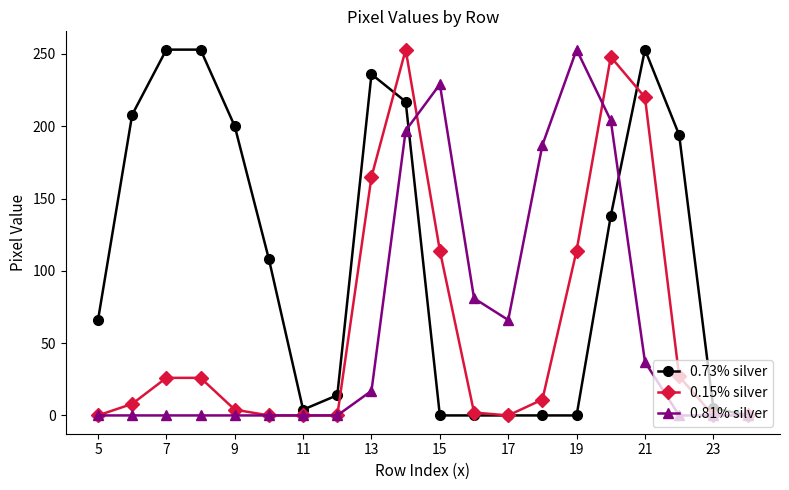

Which series has the largest total across all categories?

0.73% silver